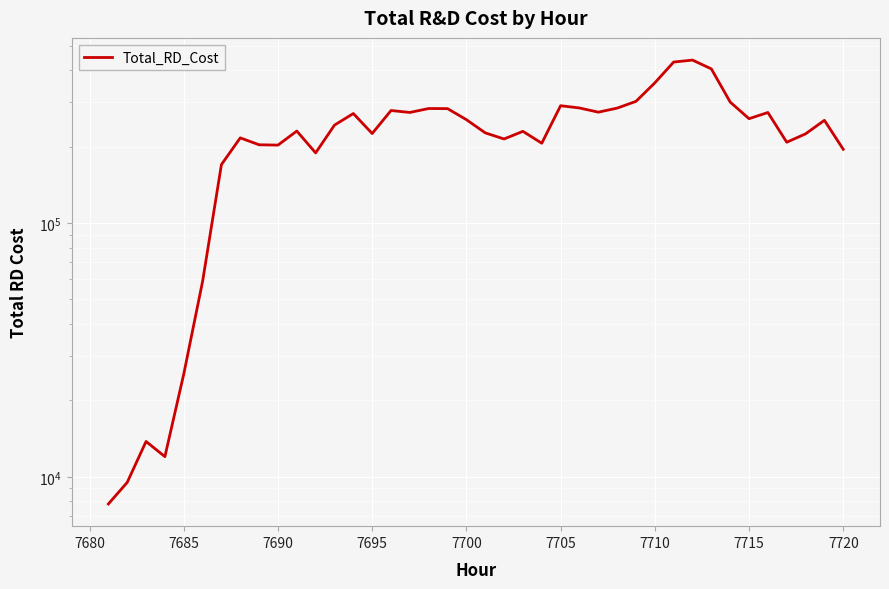

What is the difference between the second highest and minimum values?

423312.0